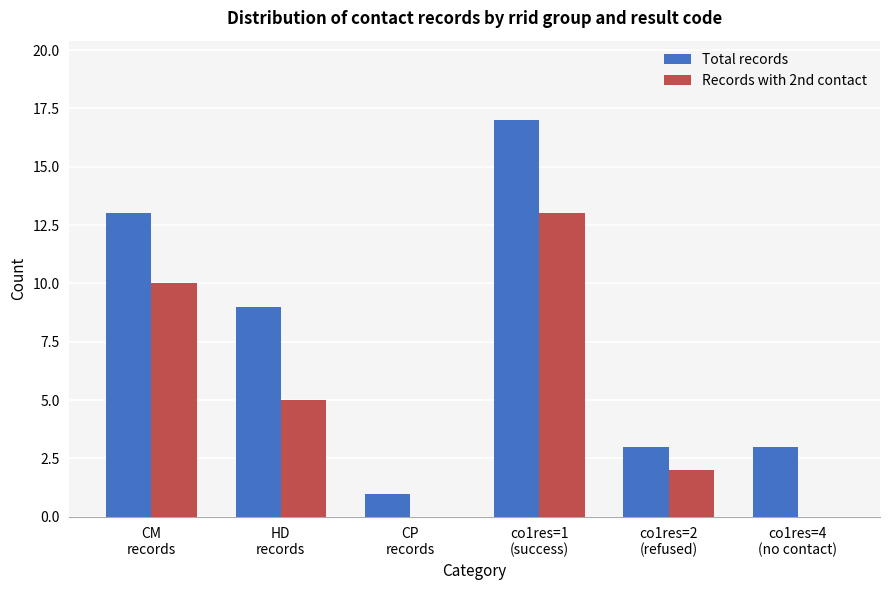

How many distinct data groups are displayed?

2